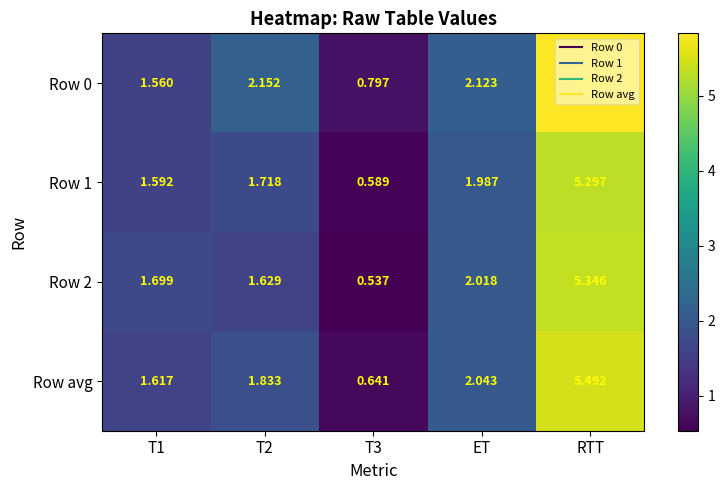

Which label corresponds to the largest value in the chart?

RTT